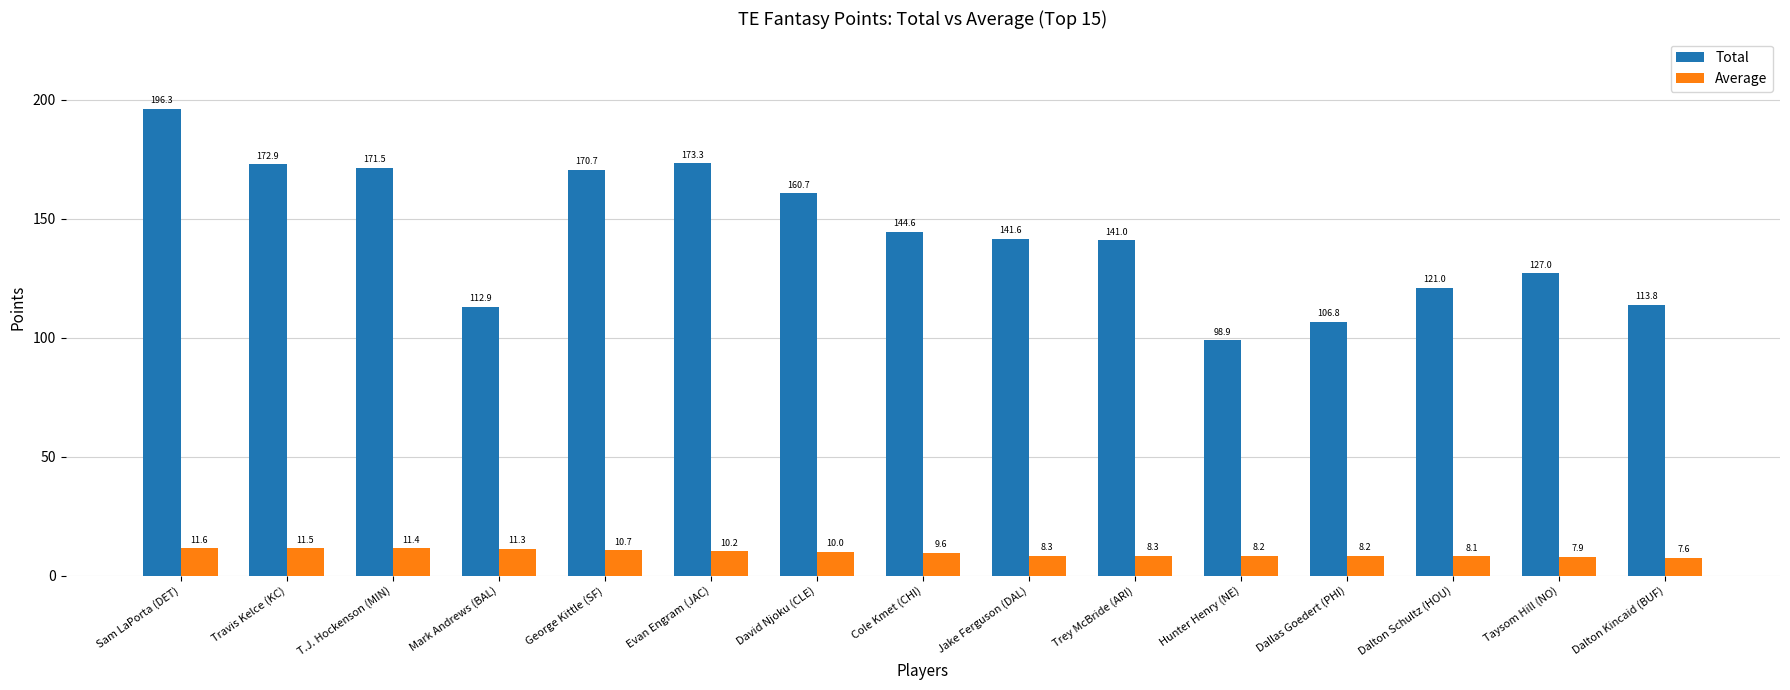

Which series has the largest range (max minus min)?

Total